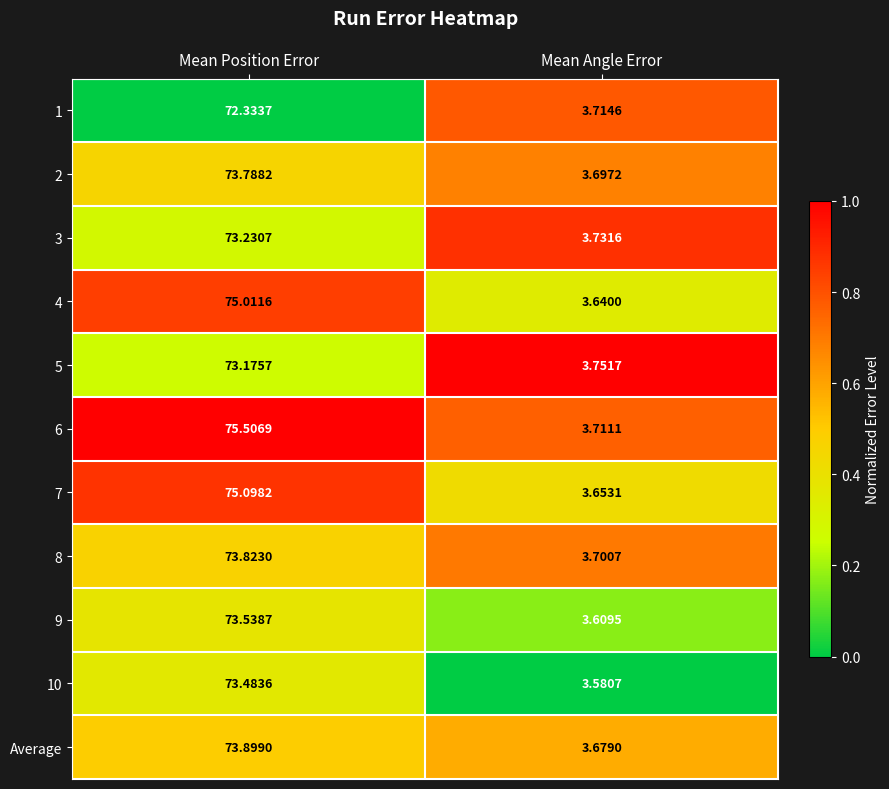

At which label does 1 first exceed 72?

Mean Position Error